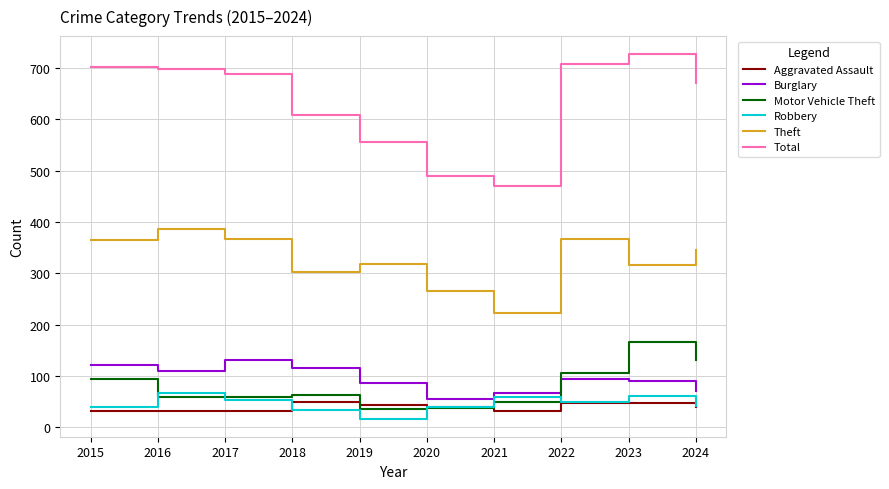

What is the spread (max minus min) of values at 2022?

661